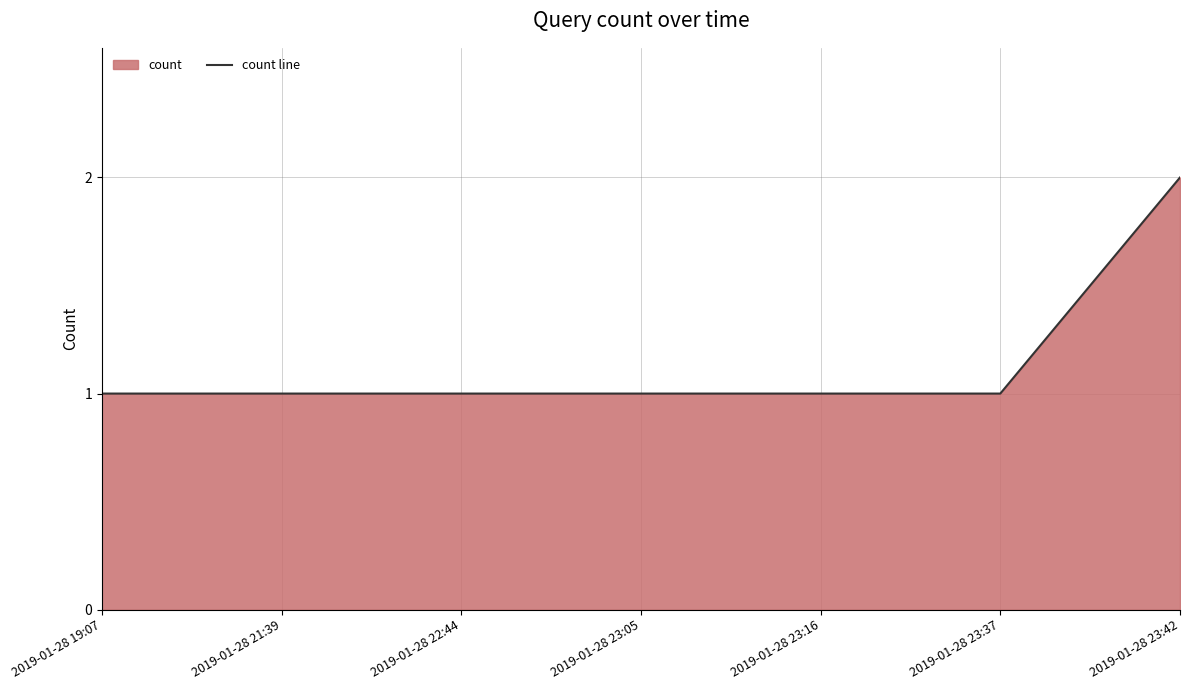

Reading left to right, transcribe all the data shown in this chart.

1	1	1	1	1	1	2